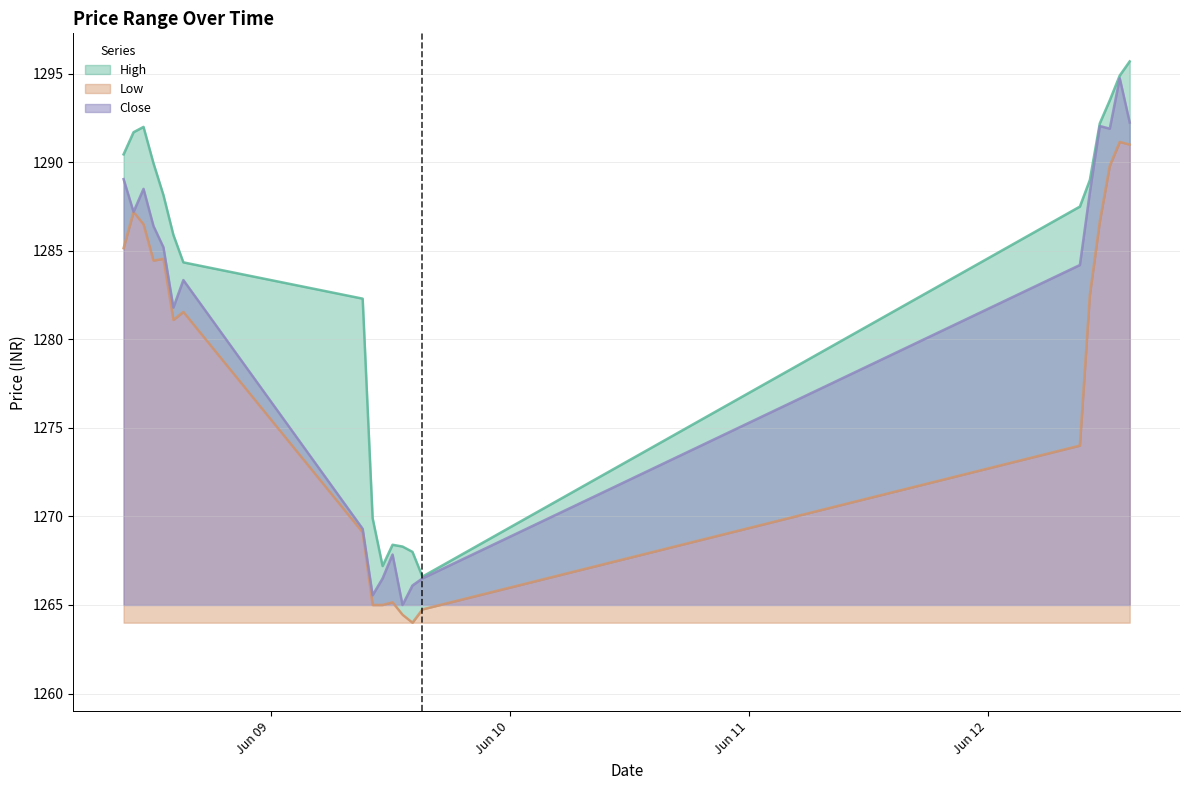

The value of Low at 2023-06-08 14:15 is 1281.1. True or false?

True